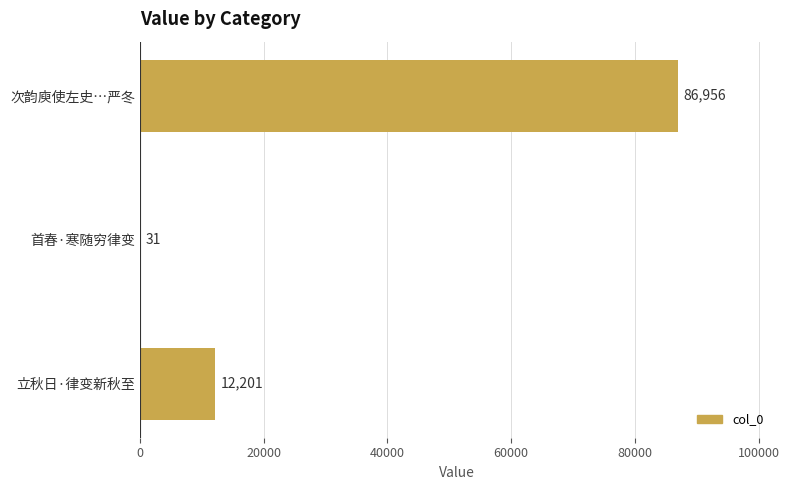

What is the maximum value shown in the chart?

86956